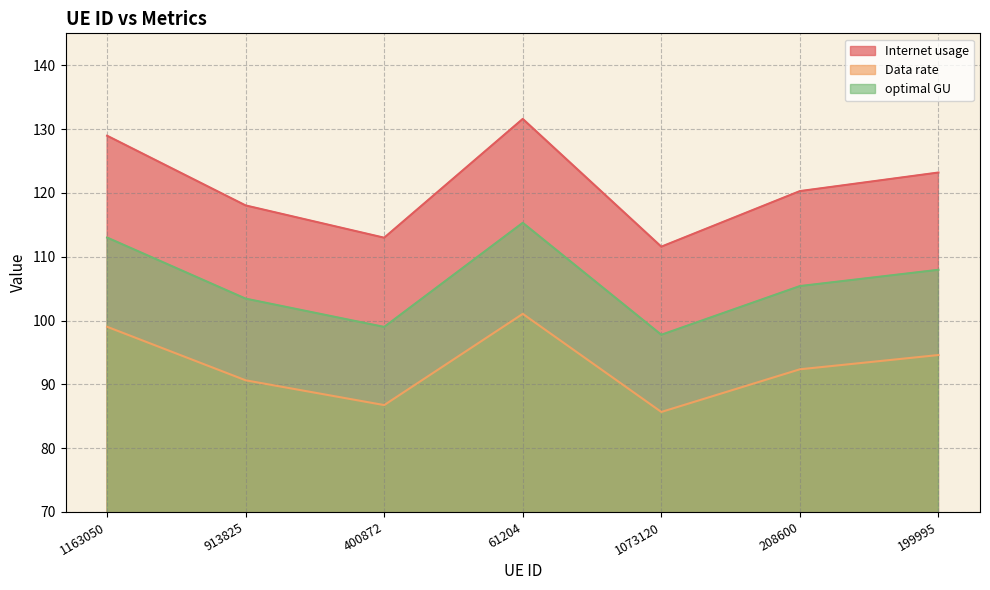

Which series has the largest total across all categories?

Internet usage